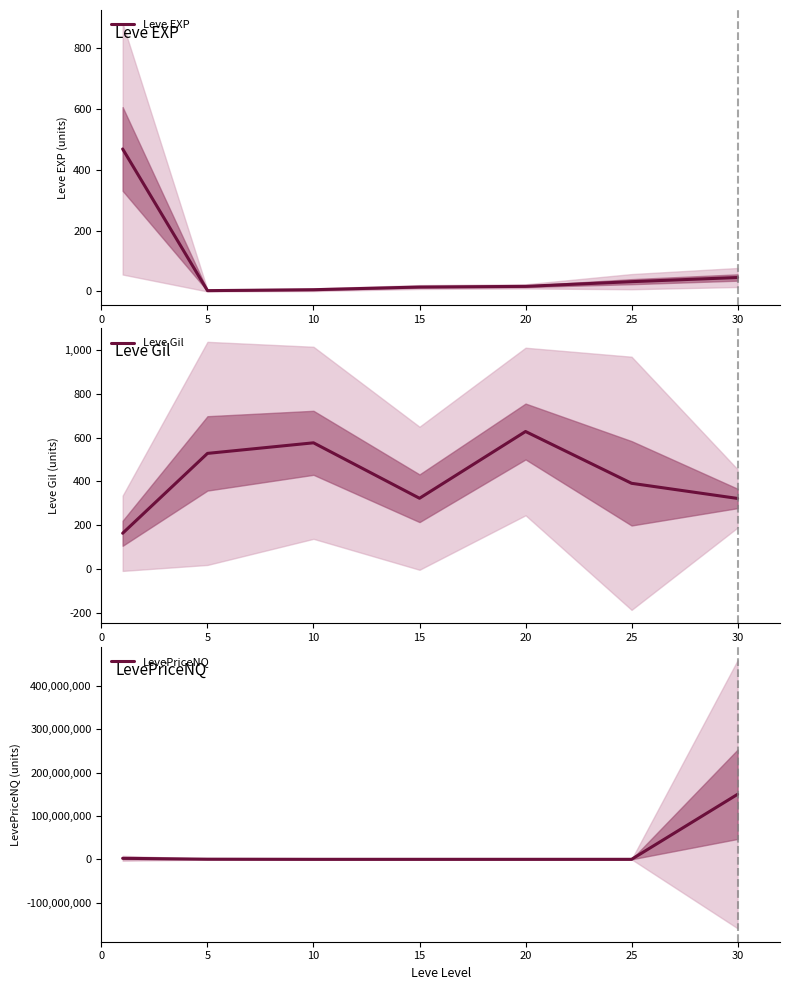

Where is the first local maximum for LevePriceNQ?

20